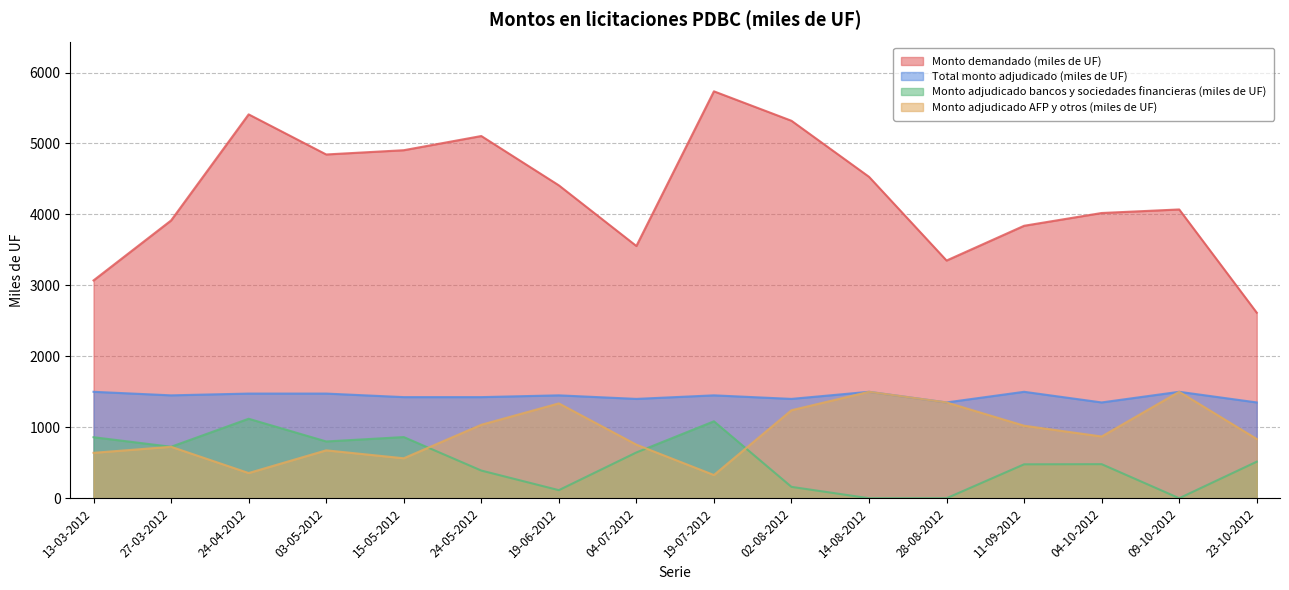

Where do Monto adjudicado AFP y otros (miles de UF) and Monto adjudicado bancos y sociedades financieras (miles de UF) first cross each other?

15-05-2012 and 24-05-2012